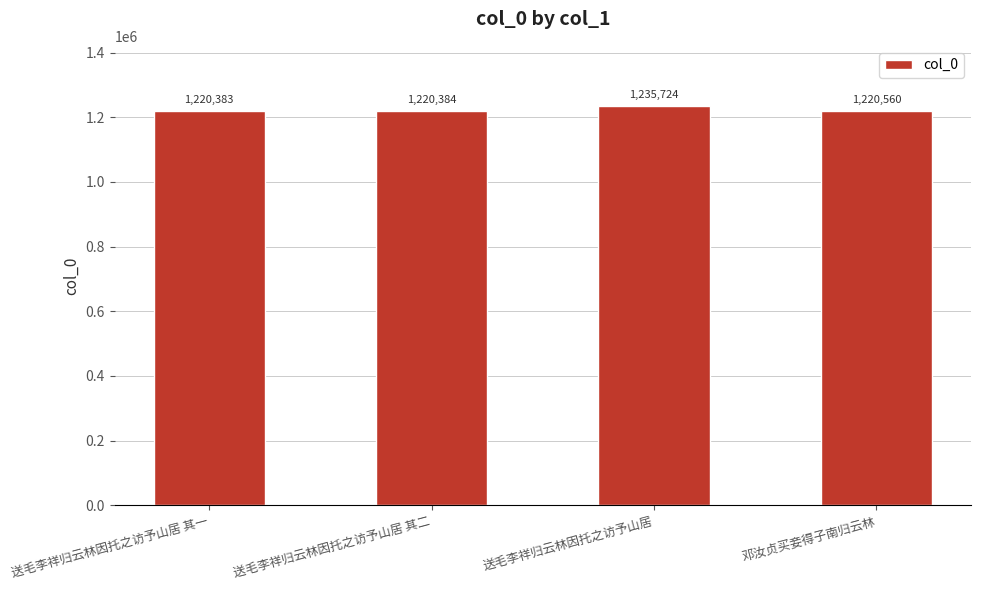

What is the greatest value displayed?

1235724